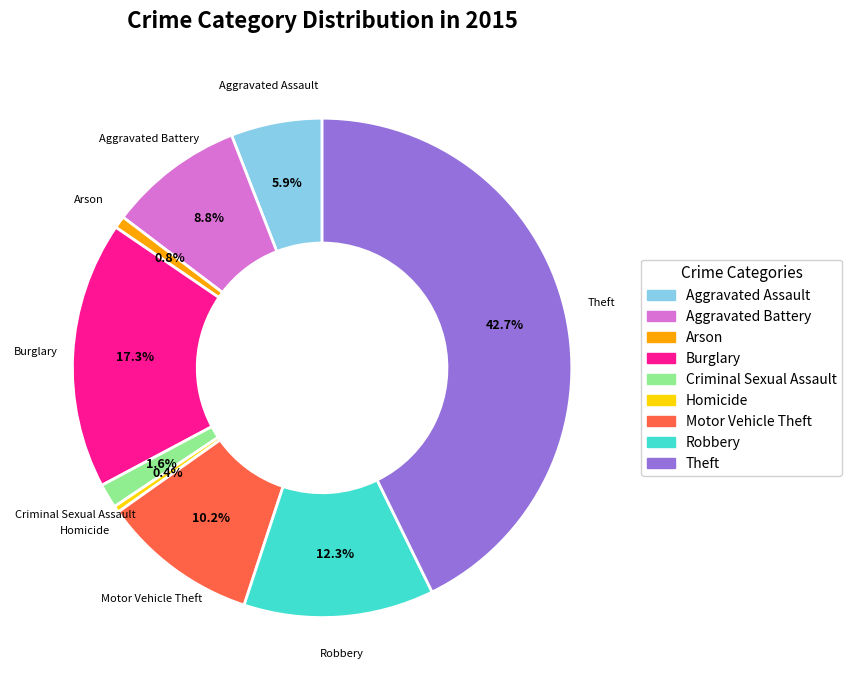

To the nearest percent, what is the difference between the Arson and Motor Vehicle Theft slice percentages?

9%